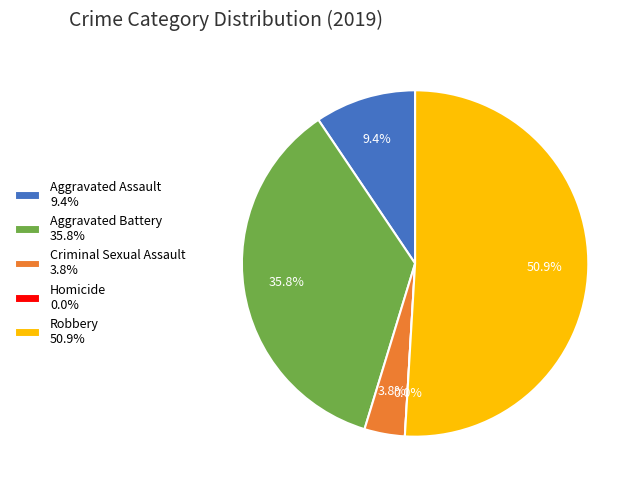

Is it true that Aggravated Assault is 1% of the pie?

False